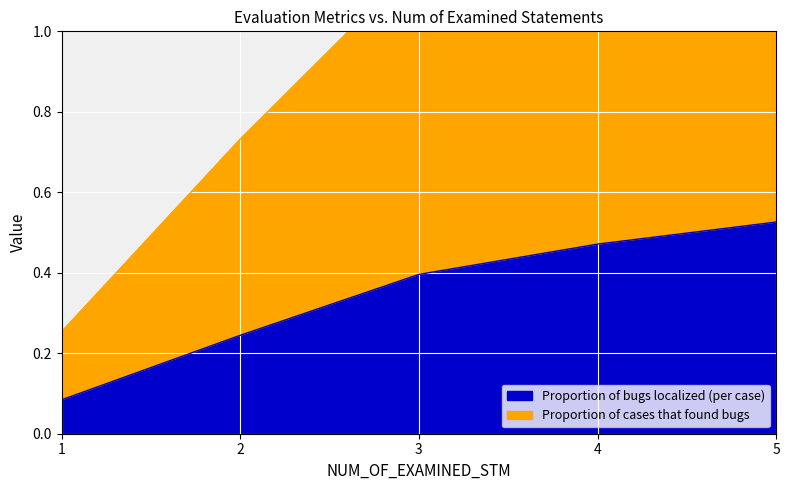

True or false: Proportion of cases that found bugs and Proportion of bugs localized (per case) cross at least once.

False